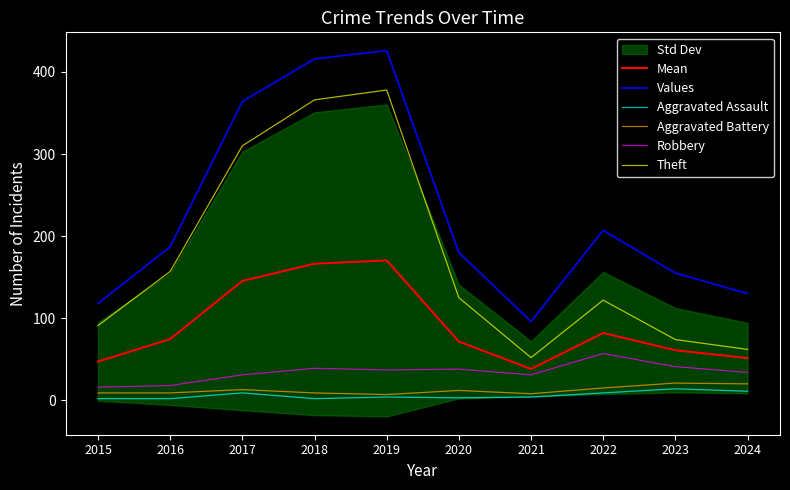

What is the difference between the maximum and minimum values in the Mean series?

132.2